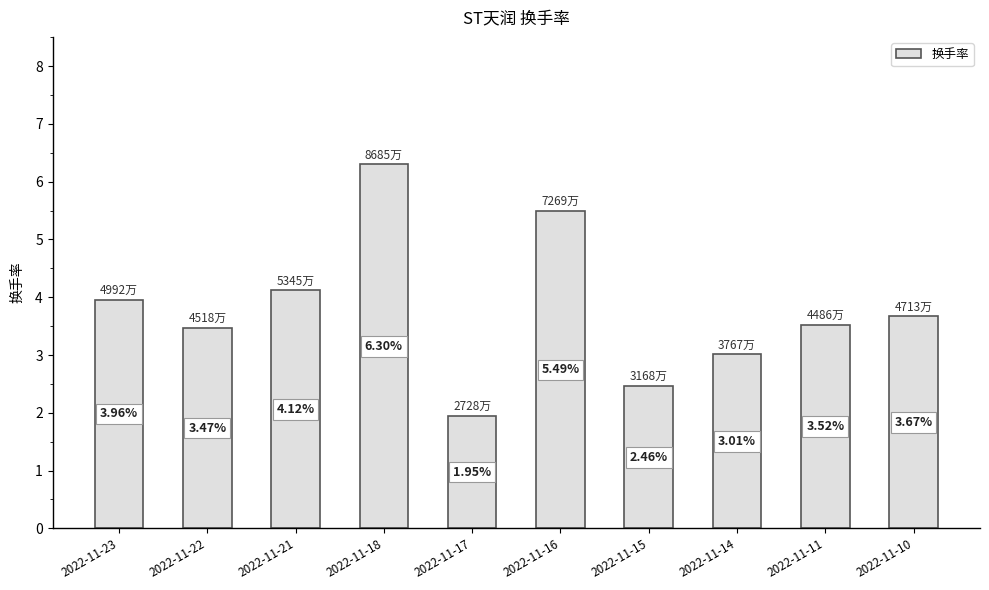

Which has a higher value, 2022-11-22 or 2022-11-15?

2022-11-22